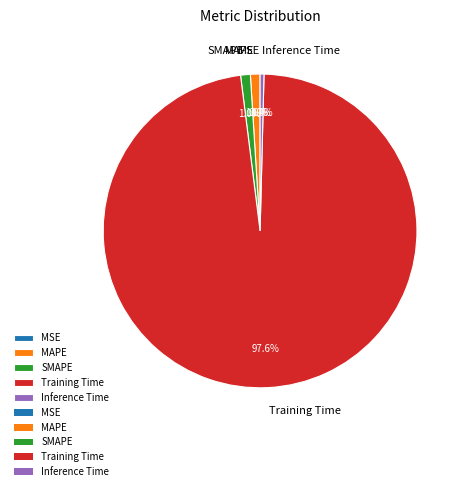

What portion of the pie excludes Training Time?

2.4%